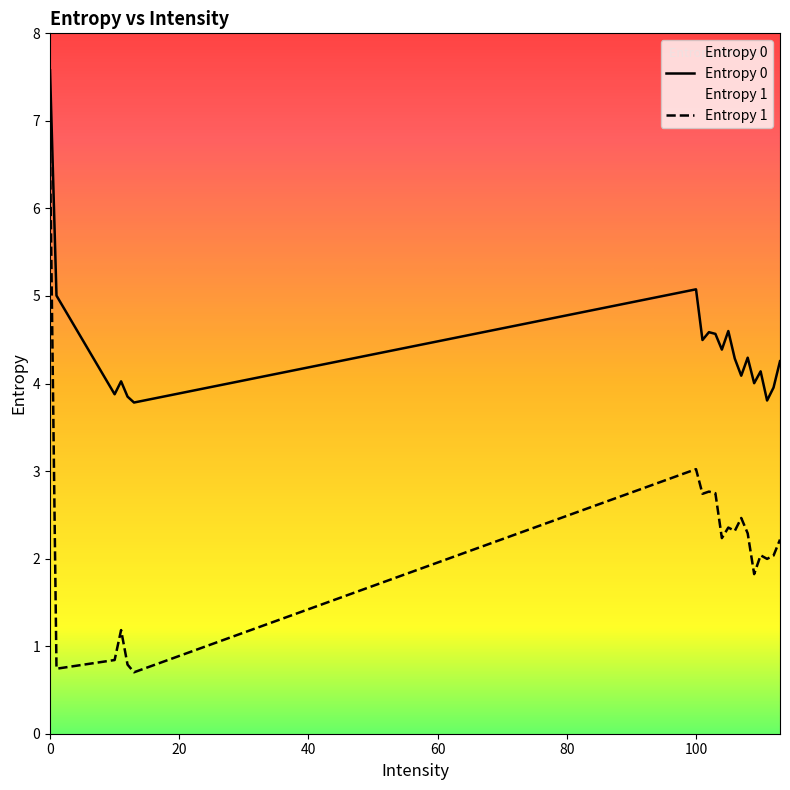

What is the smallest value displayed?

0.7